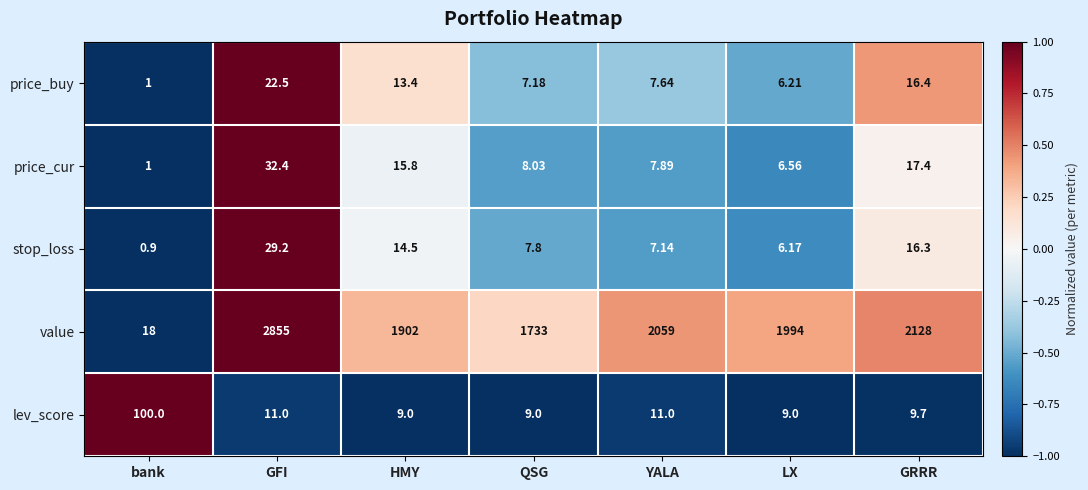

Between HMY and GRRR, which series saw the biggest shift?

value